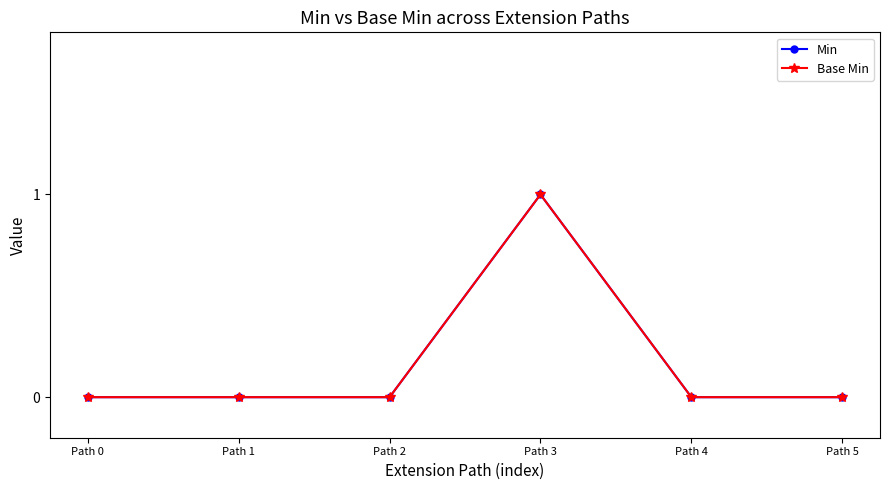

At which category is the sum across all series the highest?

Path 3